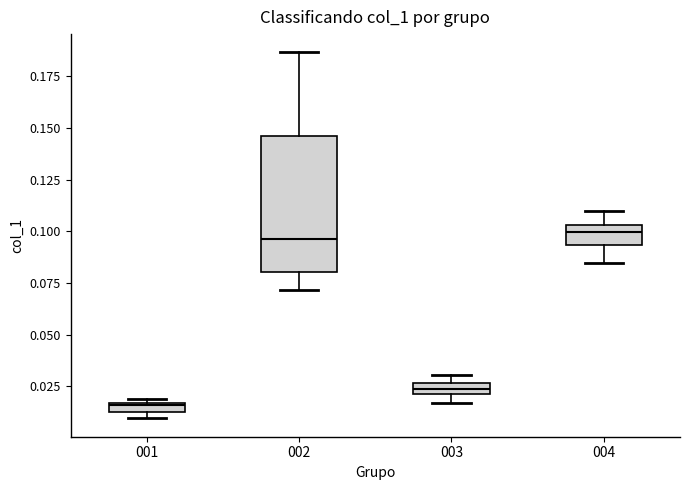

Which box has the lowest median line?

001